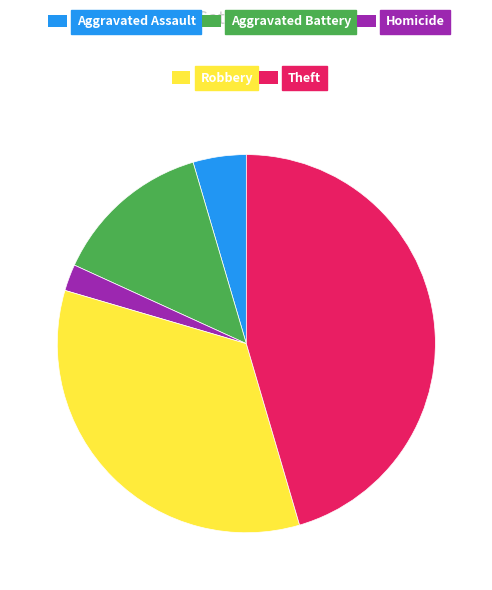

Is there any slice that represents more than half of the pie?

No